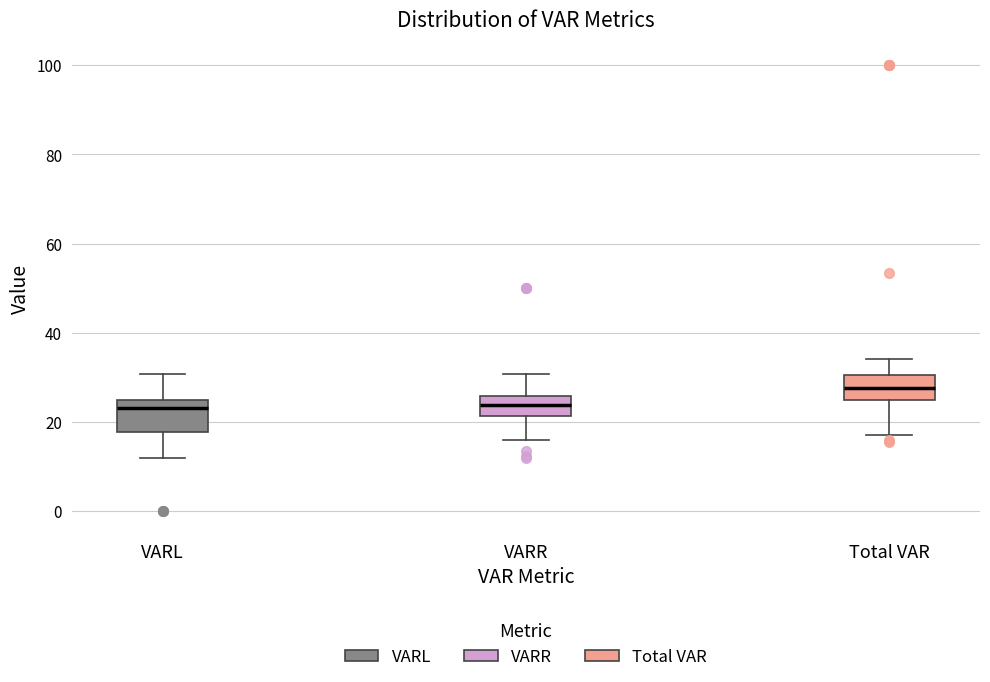

Where is the lower edge of the box for VARL on the y-axis? The values are not printed on the chart, so give them approximately, as read against the axis.

18